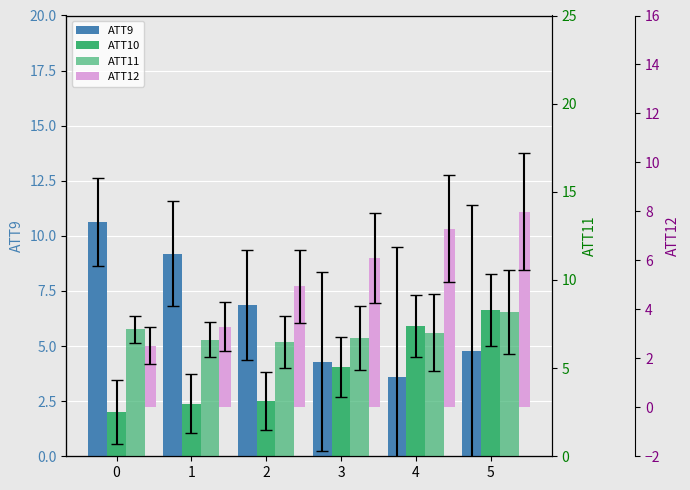

Rank the series by their maximum value, from lowest to highest.

ATT10, ATT12, ATT11, ATT9